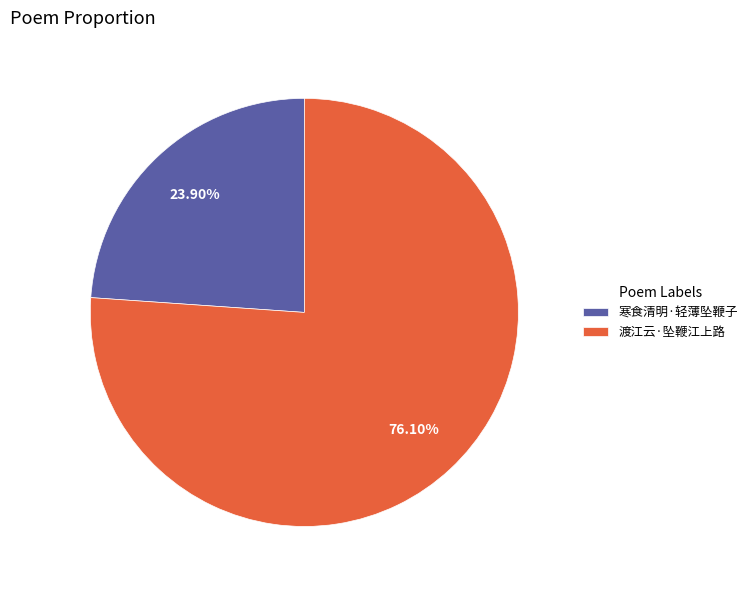

The 渡江云·坠鞭江上路 slice represents 88% of the pie. True or false?

False